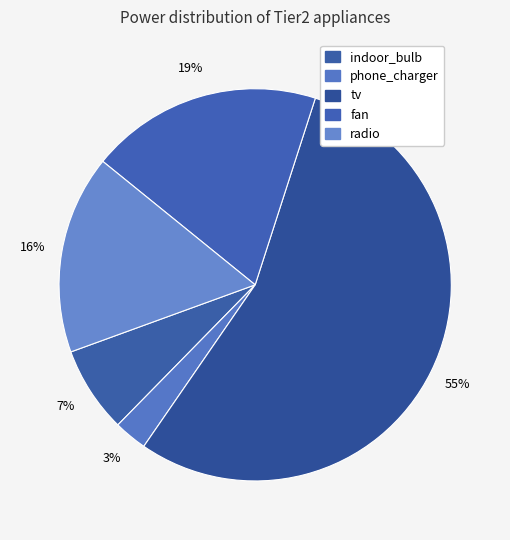

What is the total percentage of phone_charger and fan?

21.9%